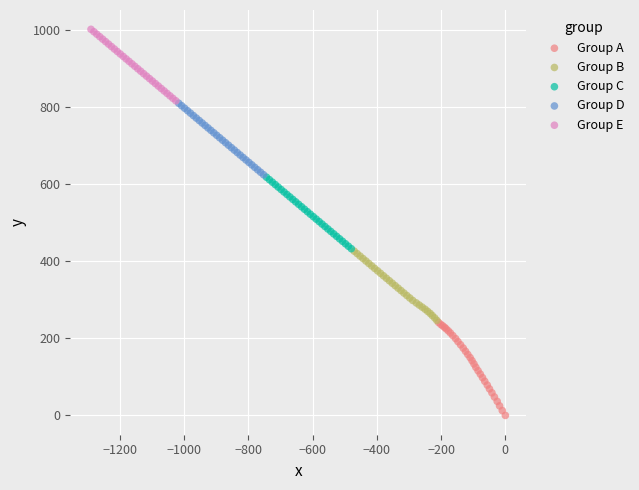

Which series has the largest Y range (max minus min)?

Group A